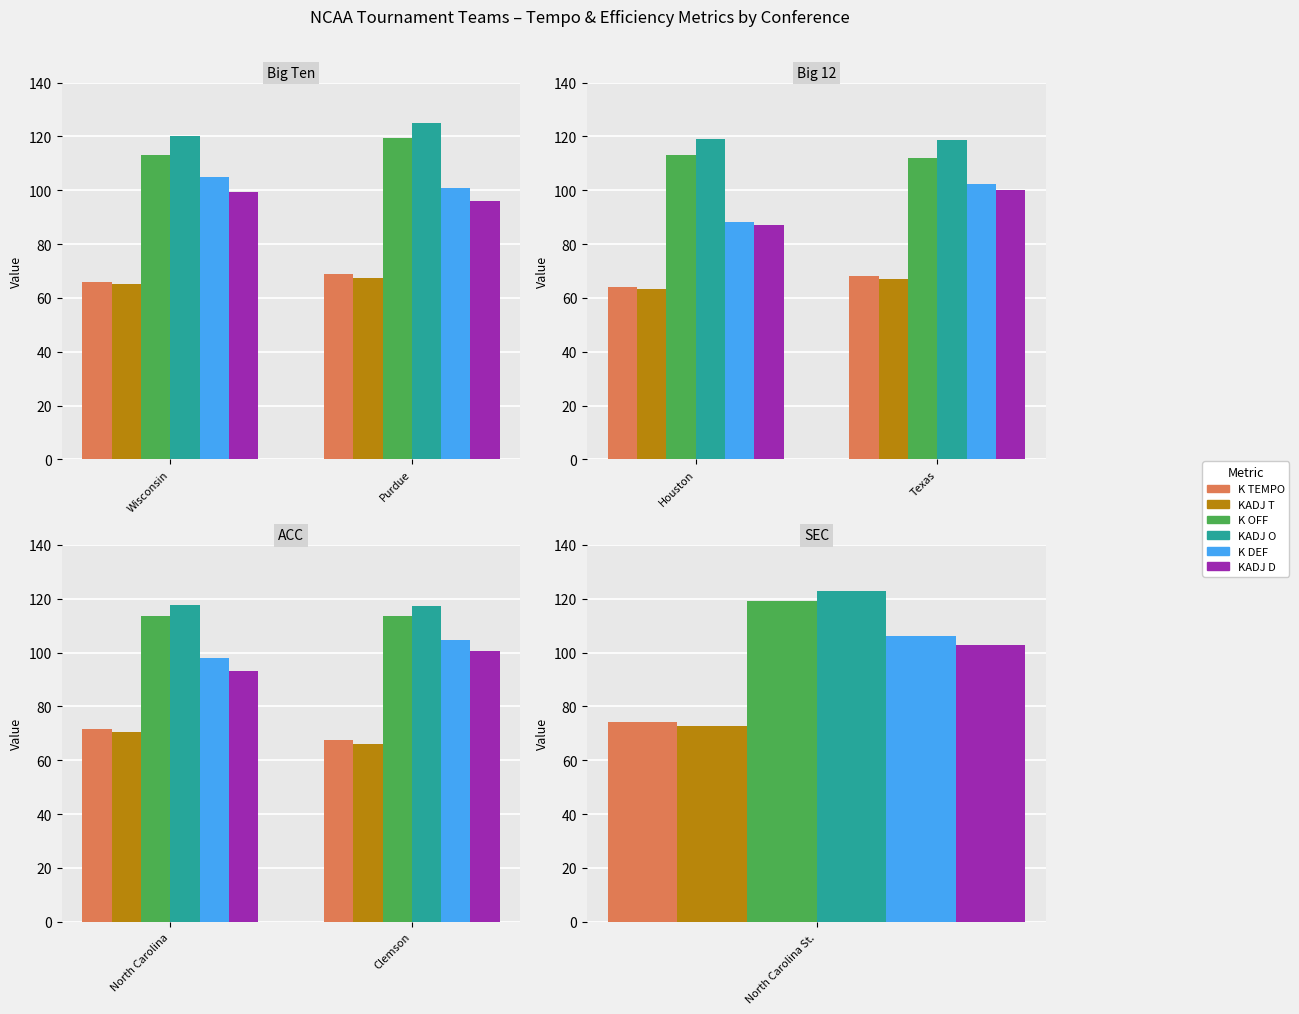

List the series in order of their peak value, highest first.

KADJ O_A, K OFF_A, K DEF_A, KADJ D_A, K TEMPO_A, KADJ T_A